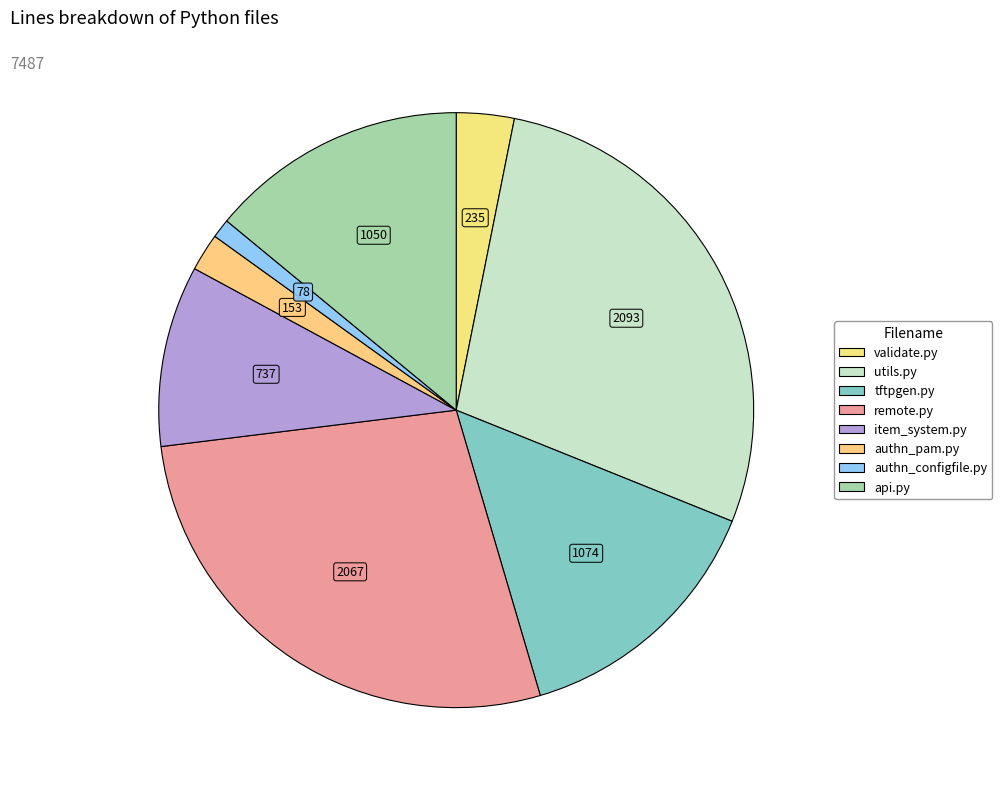

Is it true that authn_pam.py is 1% of the pie?

False